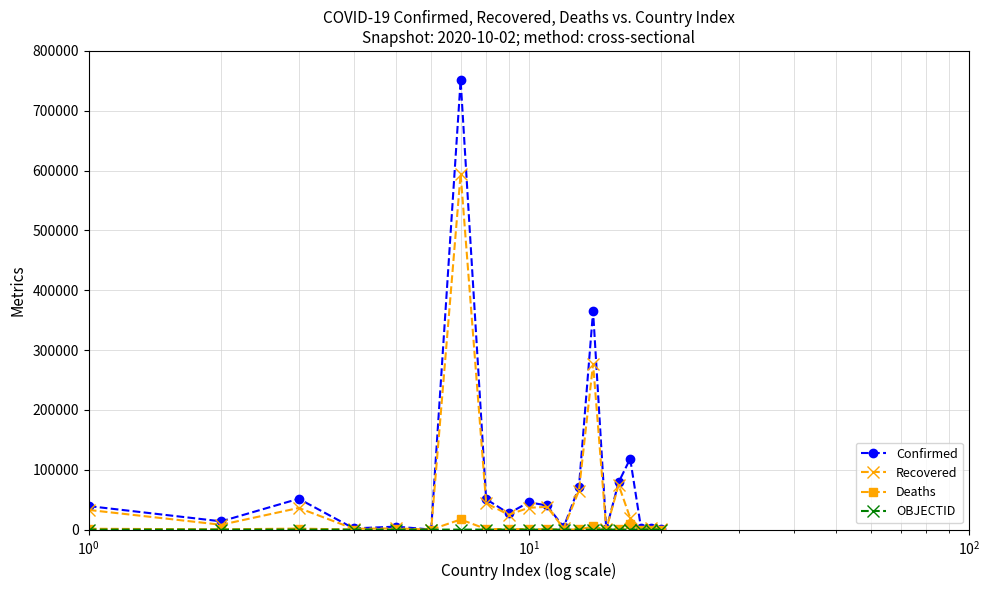

What is the greatest value displayed?

751001